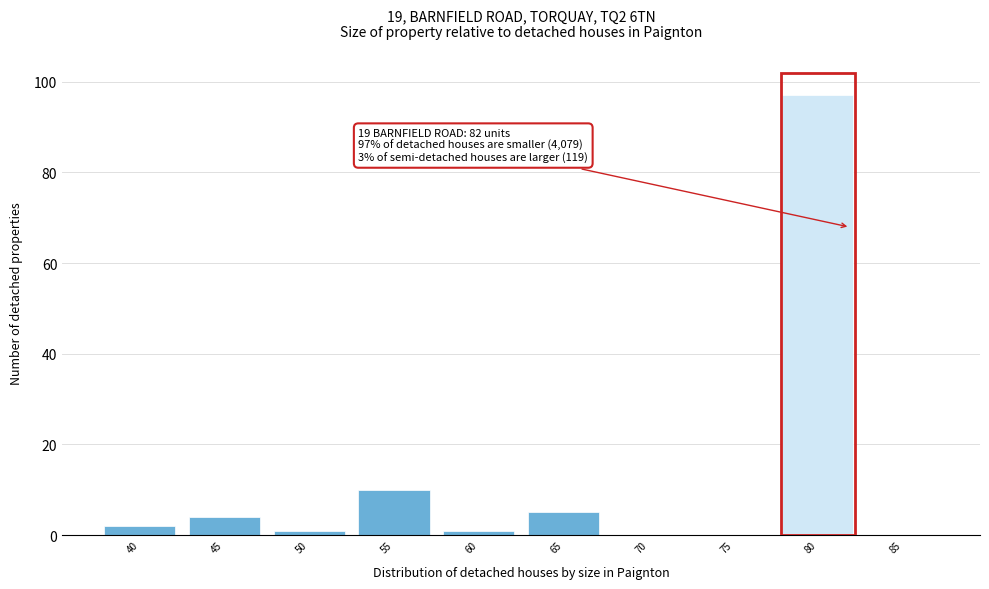

Reading left to right, extract all data points from this chart.

40=2	45=4	50=1	55=10	60=1	65=5	70=0	75=0	80=97	85=0